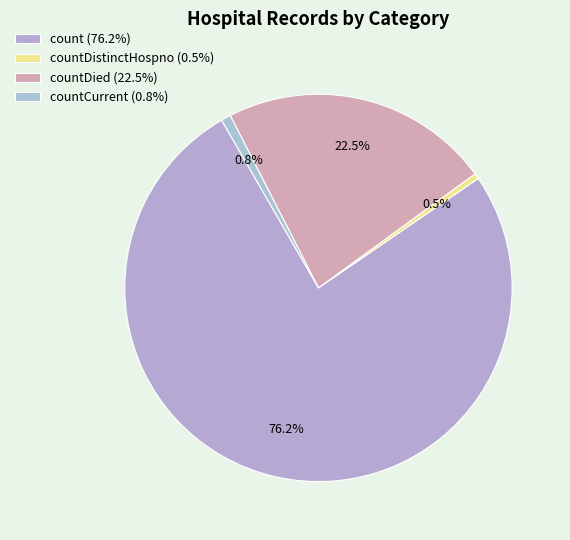

Count the number of slices in the pie.

4